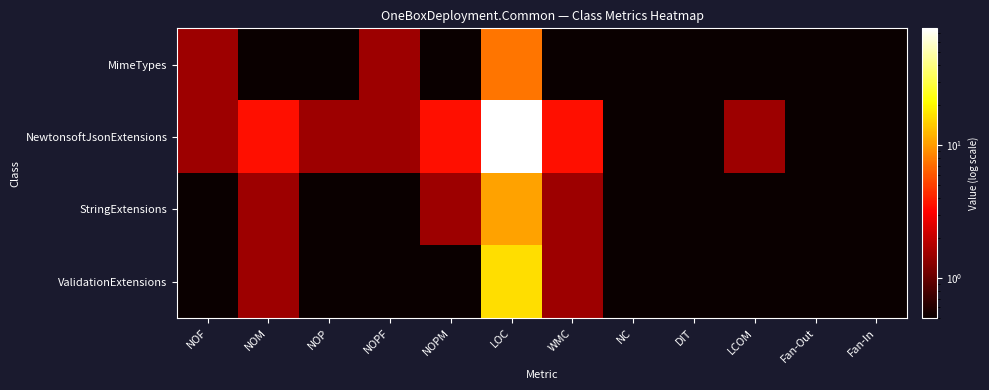

Reading right to left, what are all the values shown in this chart?

MimeTypes: Fan-In=0.5	Fan-Out=0.5	LCOM=0.5	DIT=0.5	NC=0.5	WMC=0.5	LOC=7.5	NOPM=0.5	NOPF=1.5	NOP=0.5	NOM=0.5	NOF=1.5
NewtonsoftJsonExtensions: Fan-In=0.5	Fan-Out=0.5	LCOM=1.5	DIT=0.5	NC=0.5	WMC=3.5	LOC=75.5	NOPM=3.5	NOPF=1.5	NOP=1.5	NOM=3.5	NOF=1.5
StringExtensions: Fan-In=0.5	Fan-Out=0.5	LCOM=0.5	DIT=0.5	NC=0.5	WMC=1.5	LOC=10.5	NOPM=1.5	NOPF=0.5	NOP=0.5	NOM=1.5	NOF=0.5
ValidationExtensions: Fan-In=0.5	Fan-Out=0.5	LCOM=0.5	DIT=0.5	NC=0.5	WMC=1.5	LOC=16.5	NOPM=0.5	NOPF=0.5	NOP=0.5	NOM=1.5	NOF=0.5